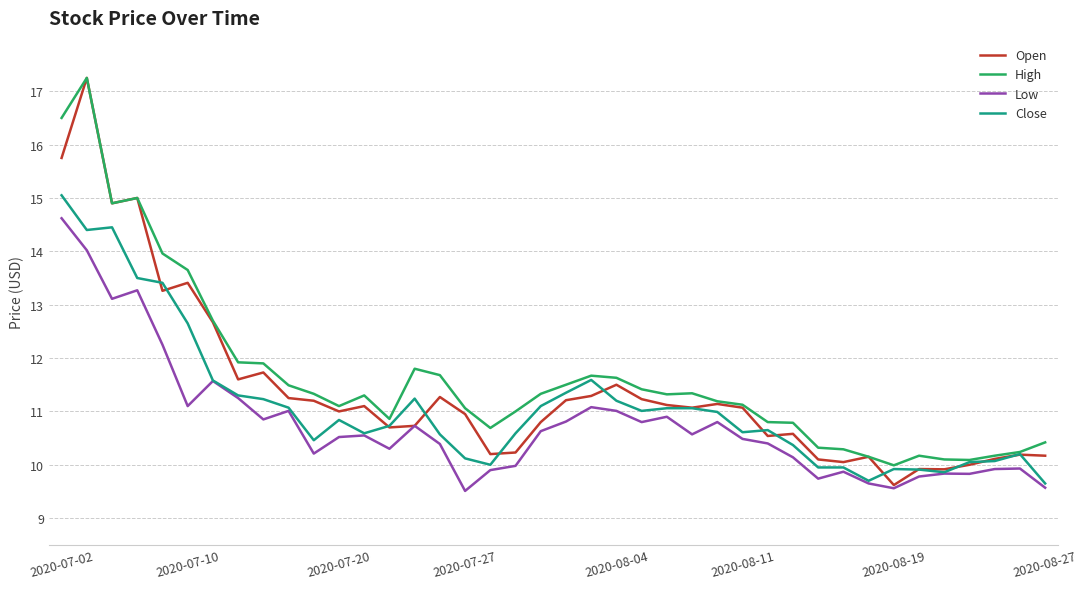

Which series has the largest range (max minus min)?

Open